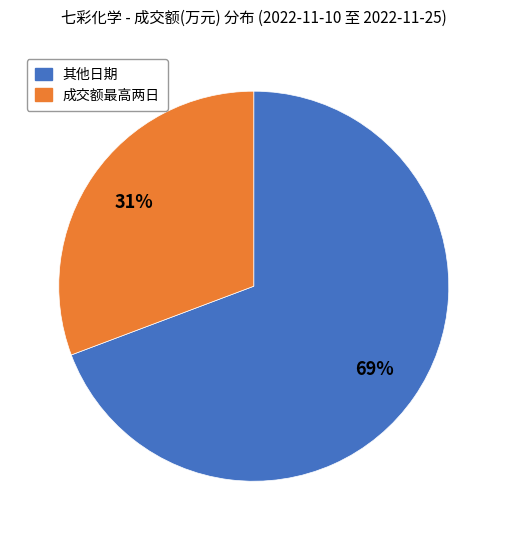

Is there any slice that represents more than half of the pie?

Yes